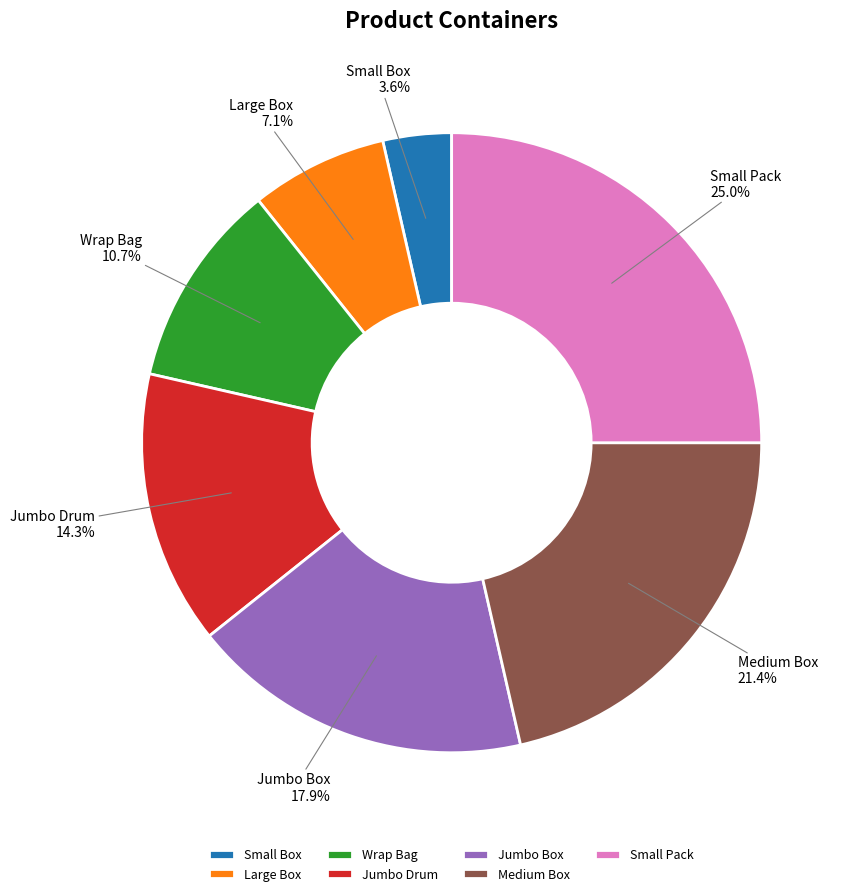

Count the number of slices in the pie.

7